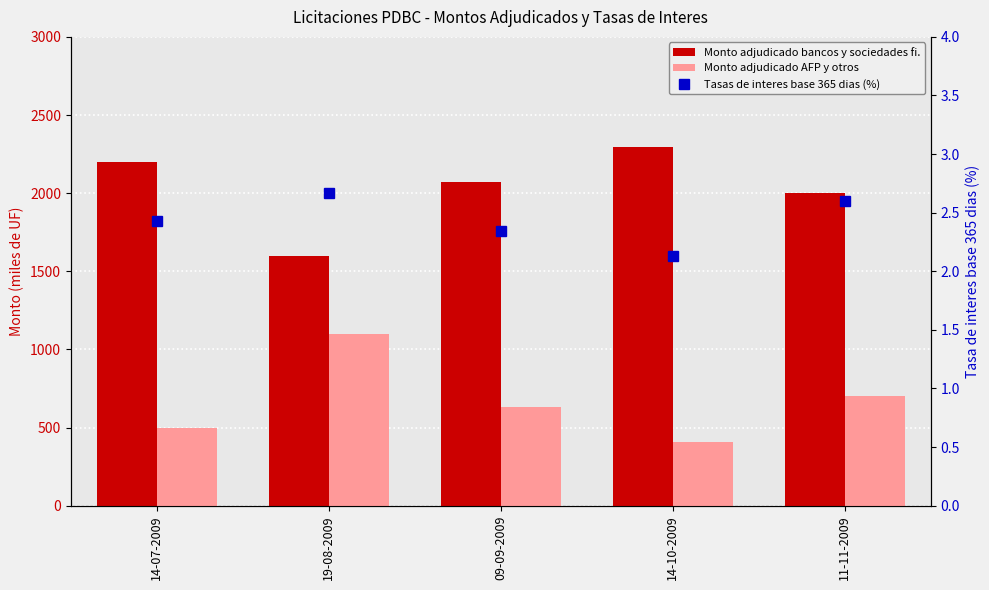

Reading left to right, transcribe all the data shown in this chart.

Monto adjudicado bancos y sociedades fi.: 2200.0	1600.0	2070.0	2295.0	1998.0
Monto adjudicado AFP y otros: 500.0	1100.0	630.0	405.0	702.0
Tasas de interes base 365 dias (%): 2.4	2.7	2.3	2.1	2.6